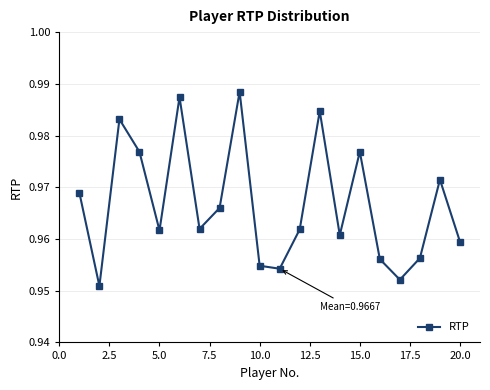

True or false: the data has more than 2 interior local peaks.

True